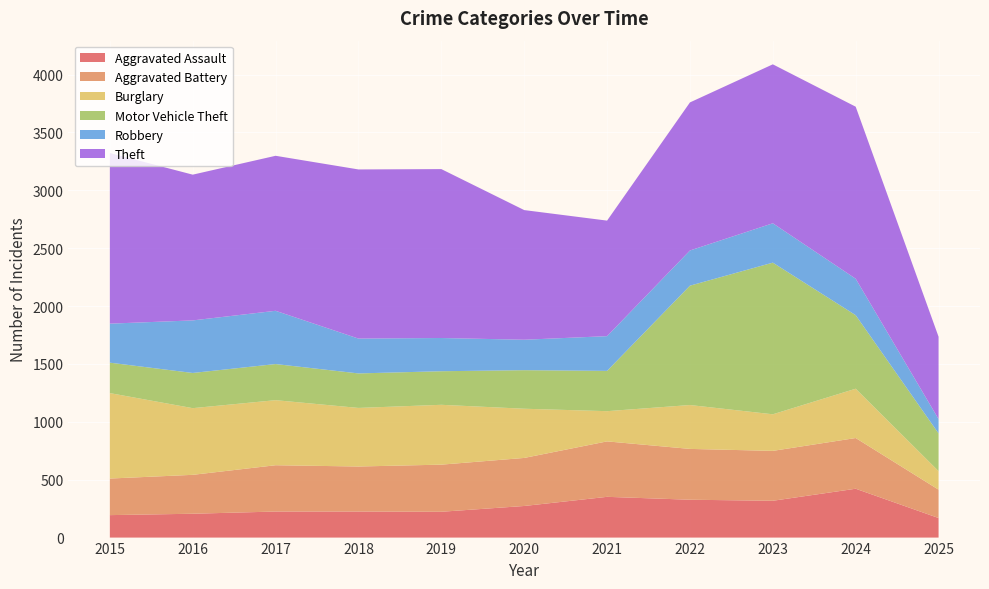

Reading left to right, list all the values displayed in this chart.

Aggravated Assault: 194	206	225	225	223	273	352	327	318	422	169
Aggravated Battery: 316	336	400	389	407	415	479	439	431	438	245
Burglary: 738	576	562	506	517	425	261	379	316	426	160
Motor Vehicle Theft: 263	304	312	298	290	333	348	1031	1310	635	326
Robbery: 337	454	460	301	287	263	300	304	340	315	124
Theft: 1474	1259	1339	1461	1459	1120	998	1279	1373	1486	711